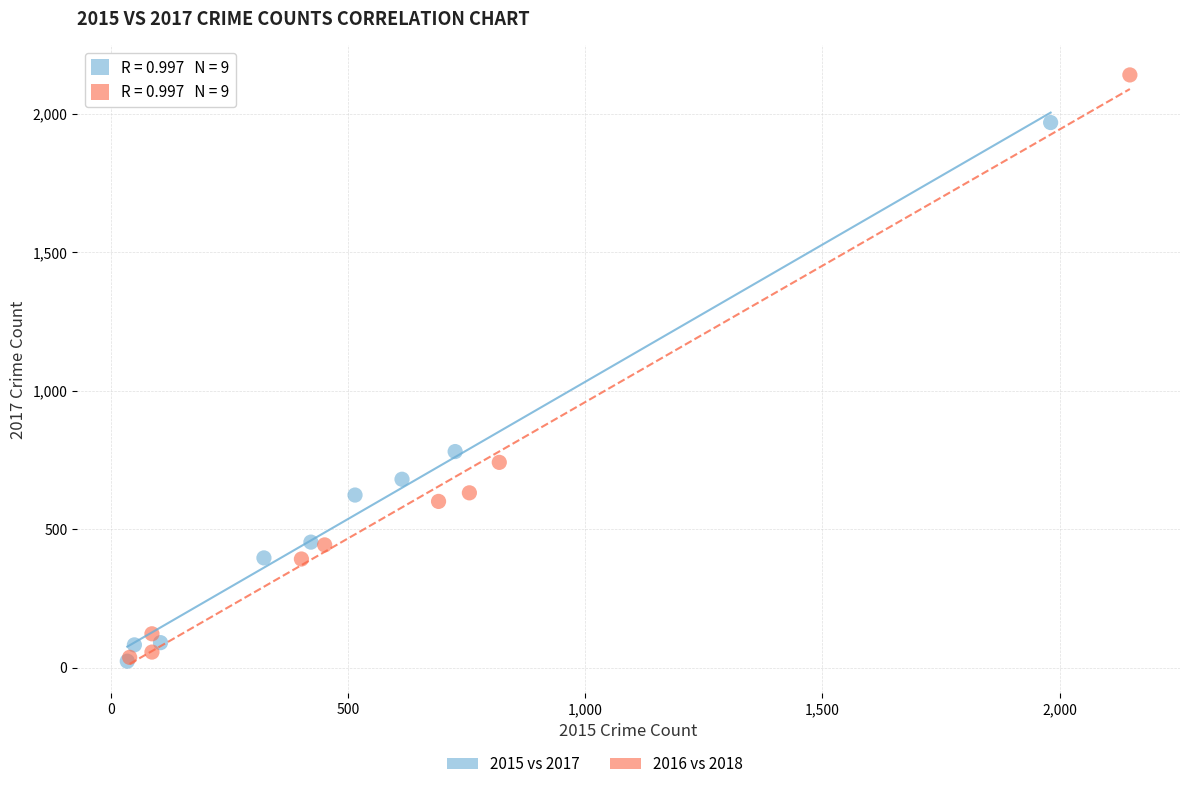

Which series reaches the maximum Y coordinate?

2016 vs 2018